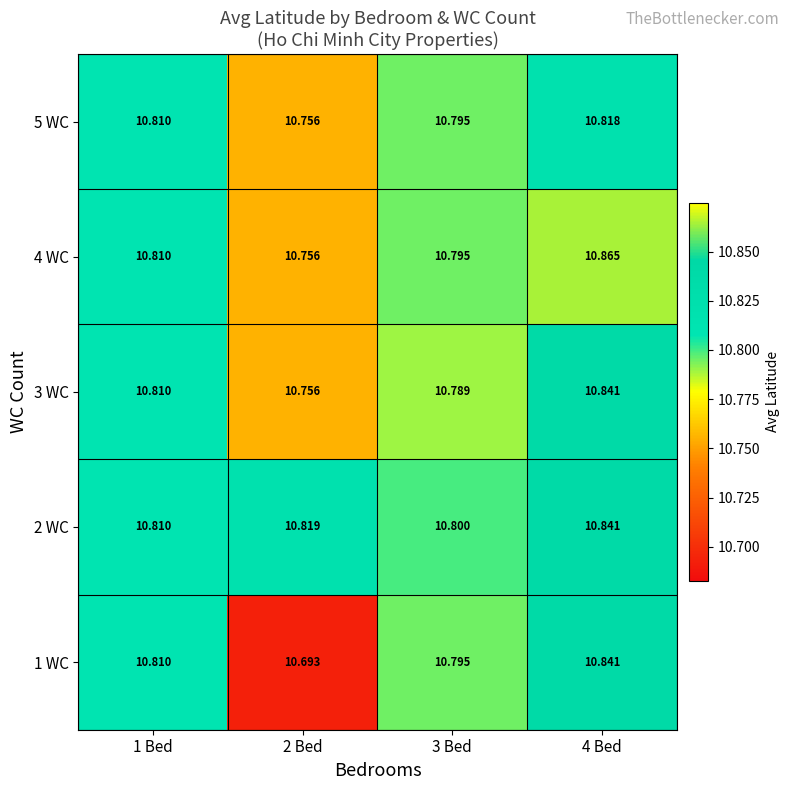

Is the value of 3 WC at 3 Bed greater than the value of 5 WC at 4 Bed?

No